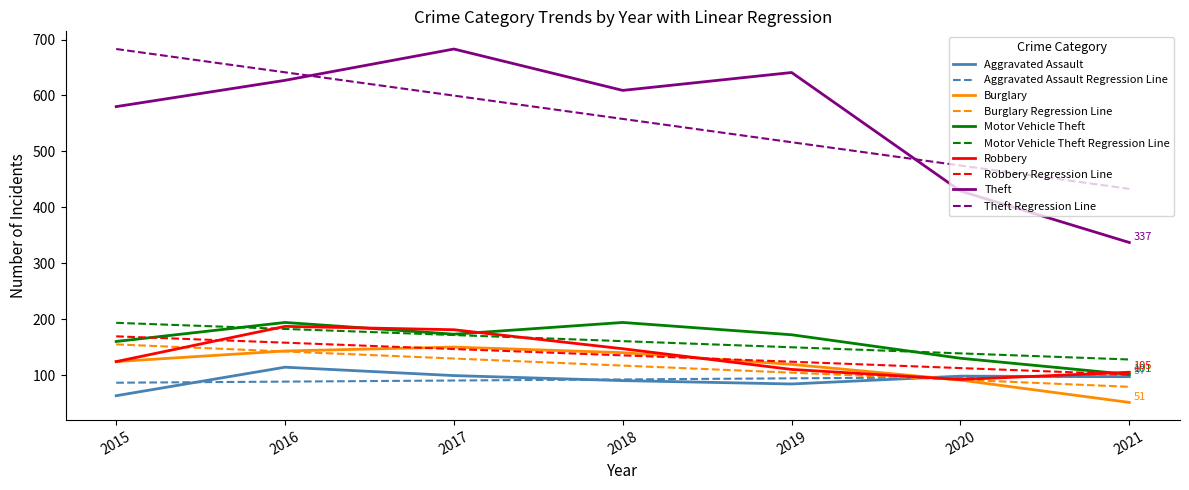

What is the difference between the highest and lowest values at 2021?

382.0